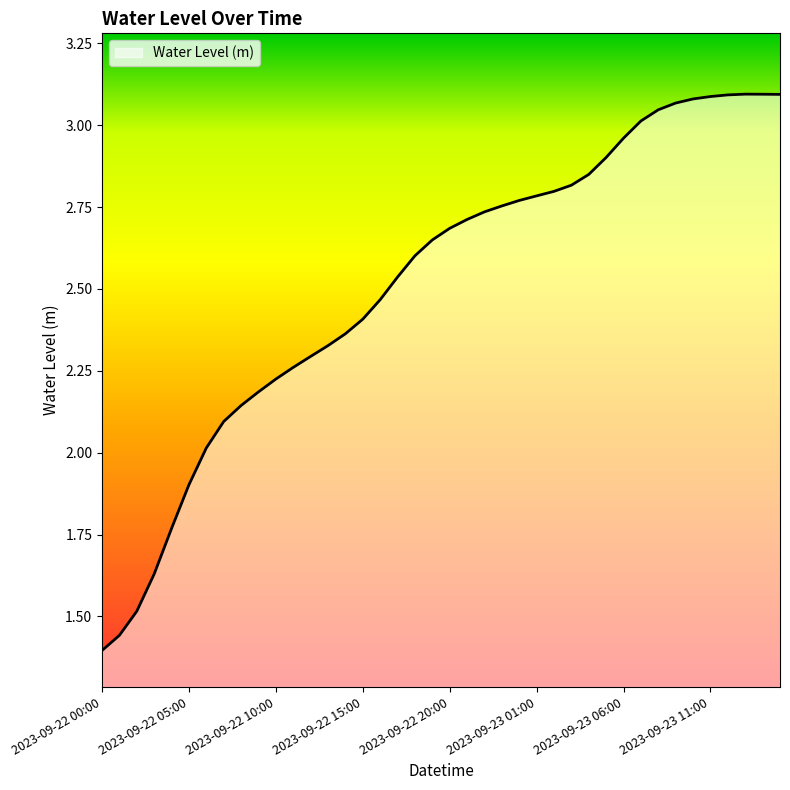

What is the difference between the maximum and minimum values?

1.7